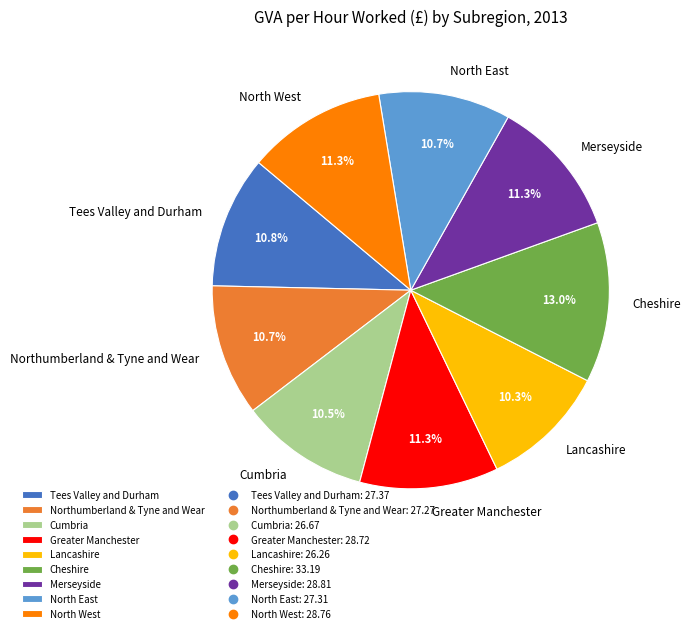

Is North West the majority of the pie?

No